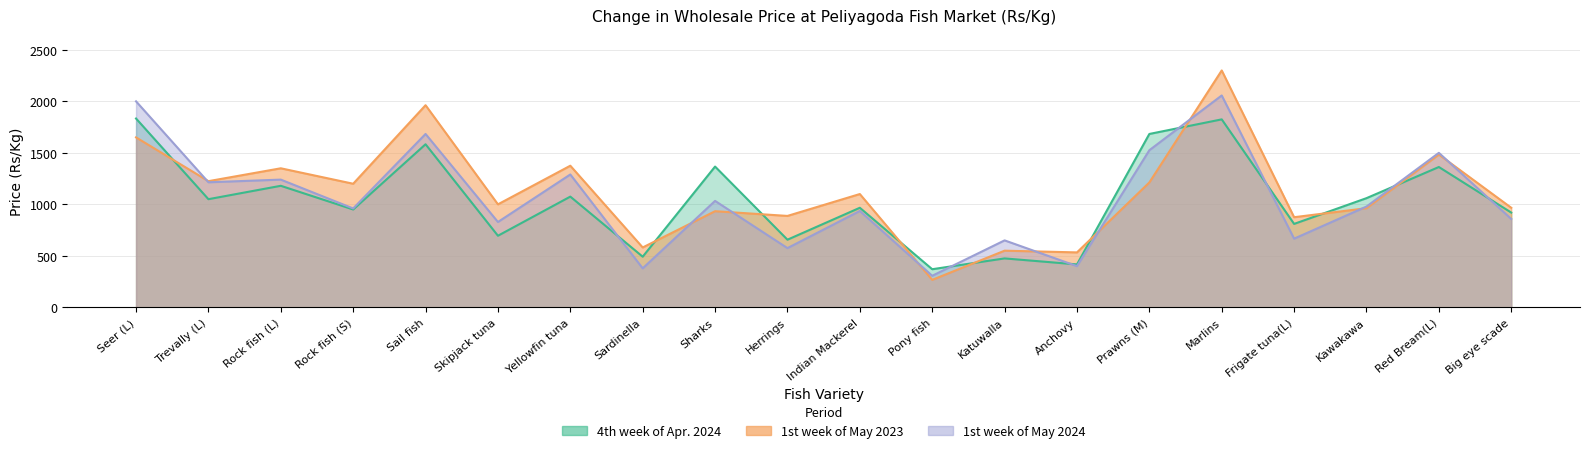

How many values in the 1st week of May 2023 series are below 1100?

10